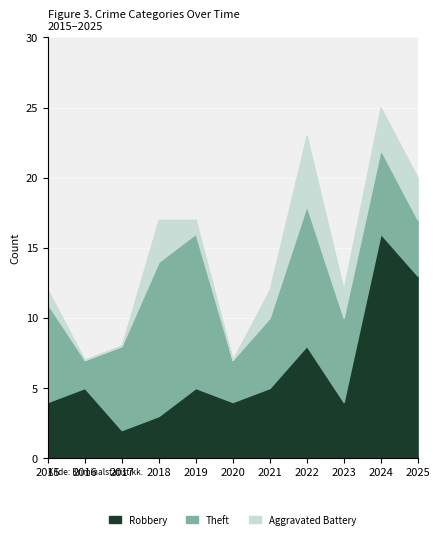

What is the approximate value of Aggravated Battery at 2025?

3